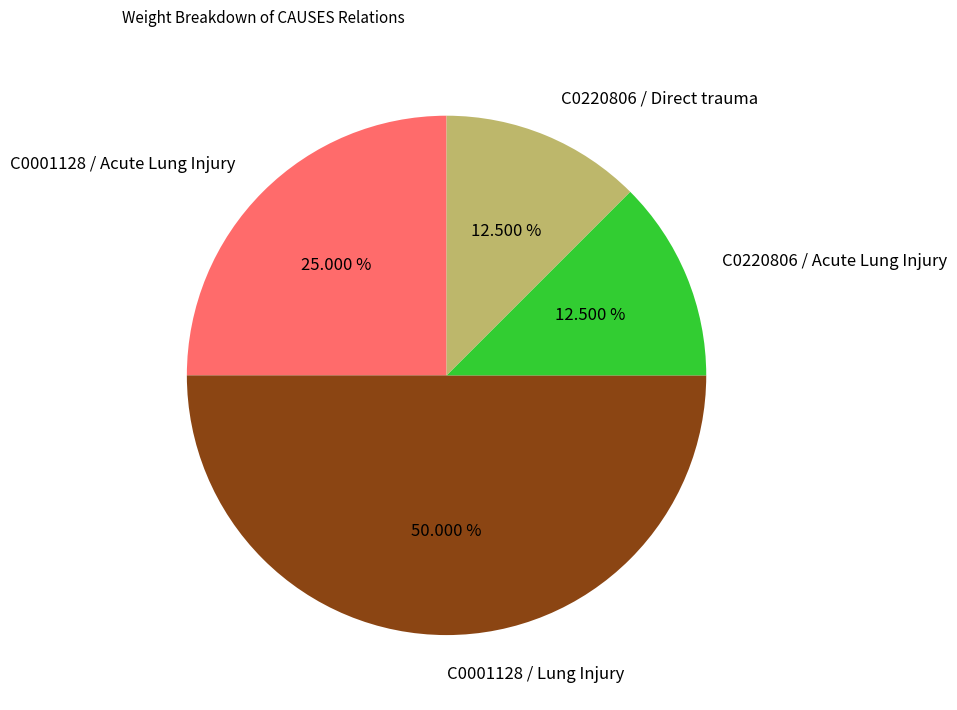

To the nearest percent, what is the combined percentage of C0220806 / Direct trauma and C0001128 / Acute Lung Injury?

38%